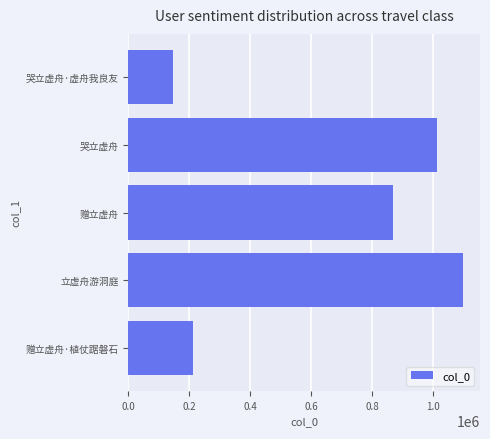

Count the number of values greater than 868463.

2